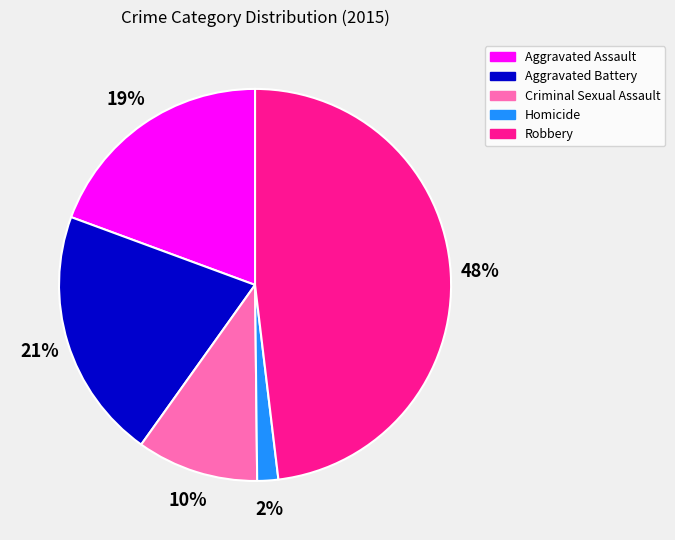

The Robbery slice represents 48% of the pie. True or false?

True